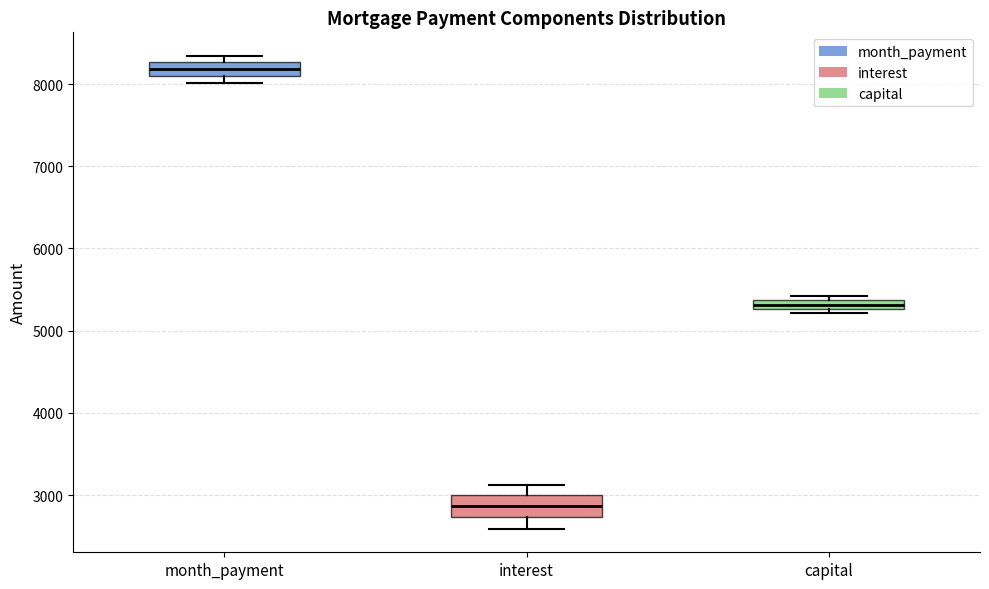

Which box is the tallest, from its lower edge to its upper edge?

interest